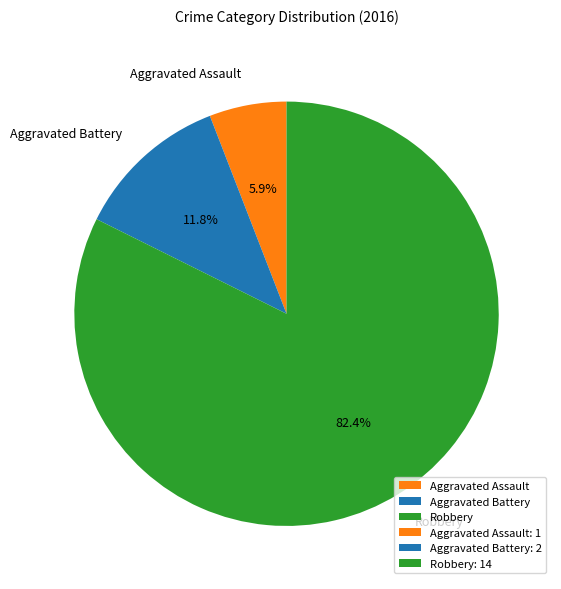

Between Aggravated Assault and Aggravated Battery, which is larger?

Aggravated Battery